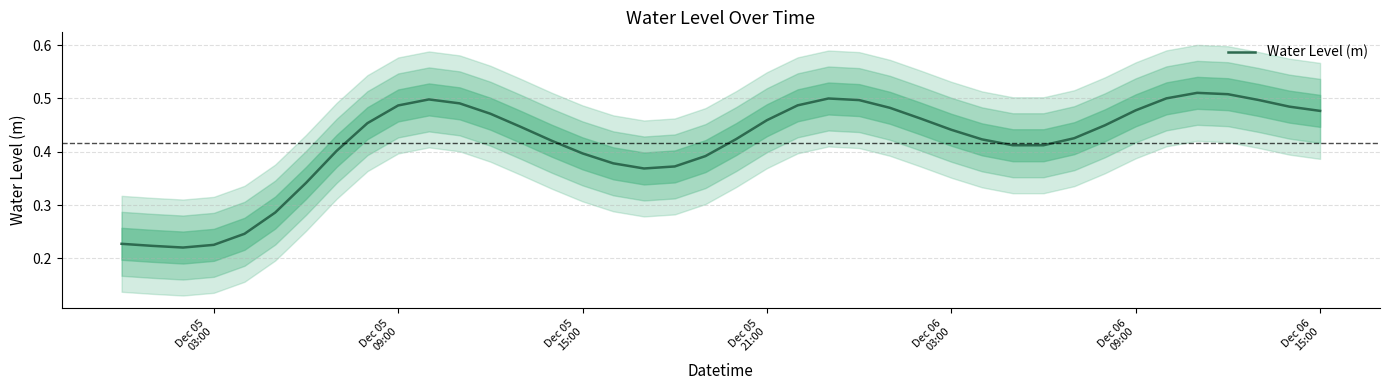

Reading right to left, extract all data points from this chart.

0.5	0.5	0.5	0.5	0.5	0.5	0.5	0.4	0.4	0.4	0.4	0.4	0.4	0.5	0.5	0.5	0.5	0.5	0.5	0.4	0.4	0.4	0.4	0.4	0.4	0.4	0.4	0.5	0.5	0.5	0.5	0.5	0.4	0.3	0.3	0.2	0.2	0.2	0.2	0.2